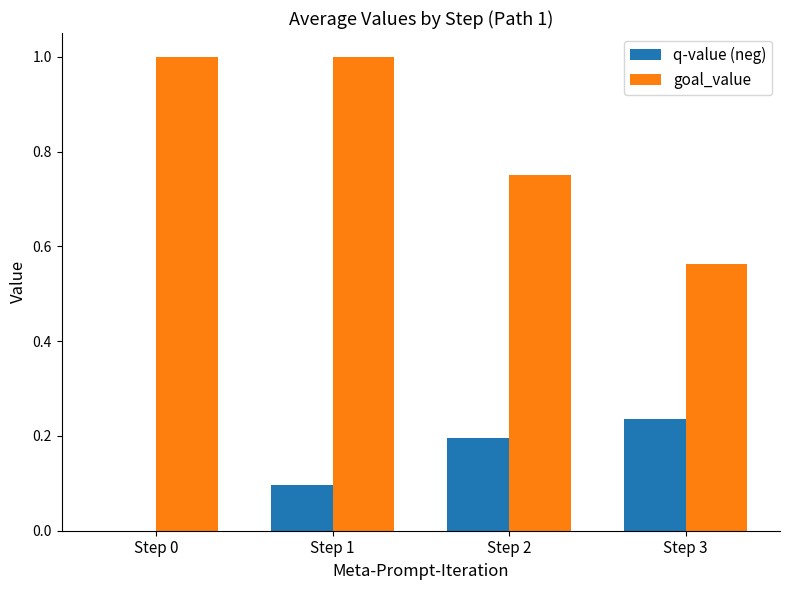

At which label does q-value (neg) reach its peak?

Step 3